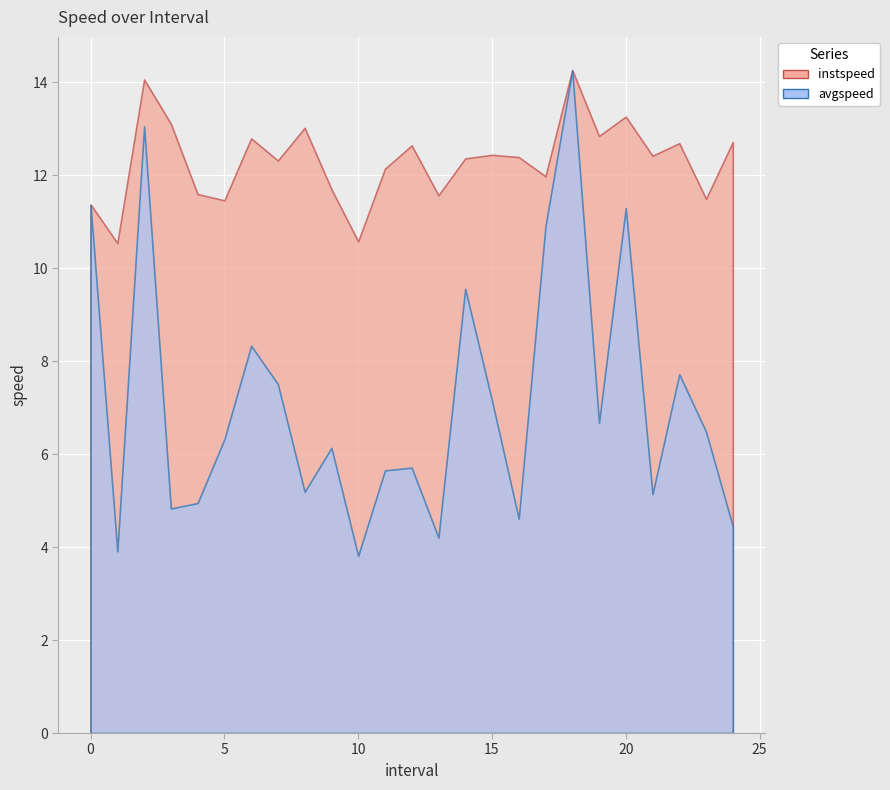

At 15.0, list the series in order from largest to smallest.

instspeed, avgspeed